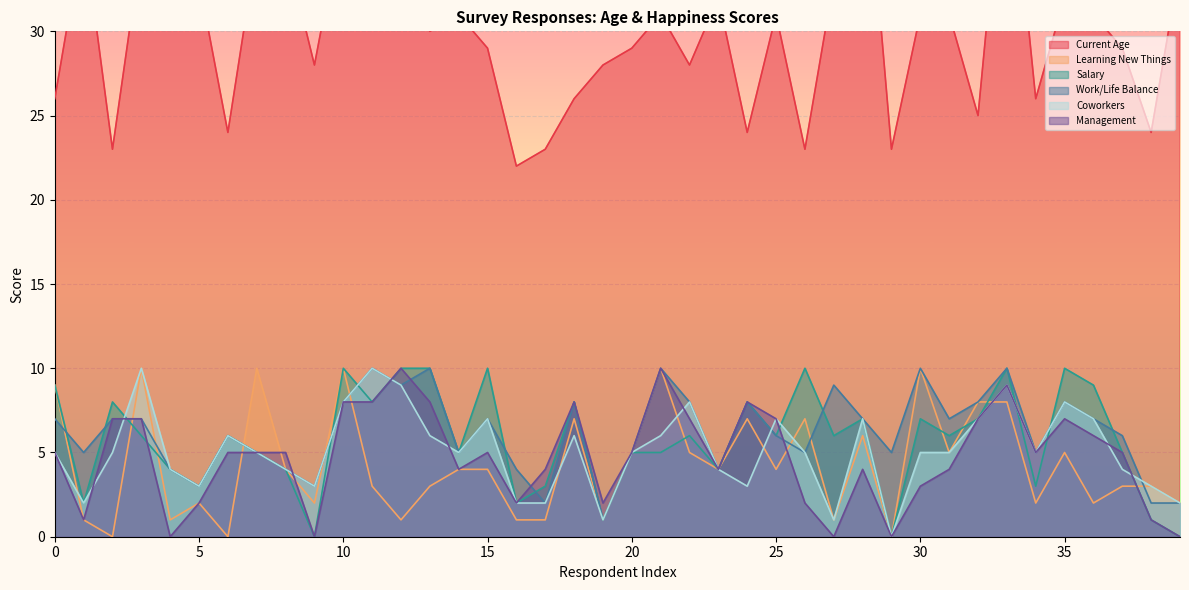

At which label does Current Age reach its minimum?

16